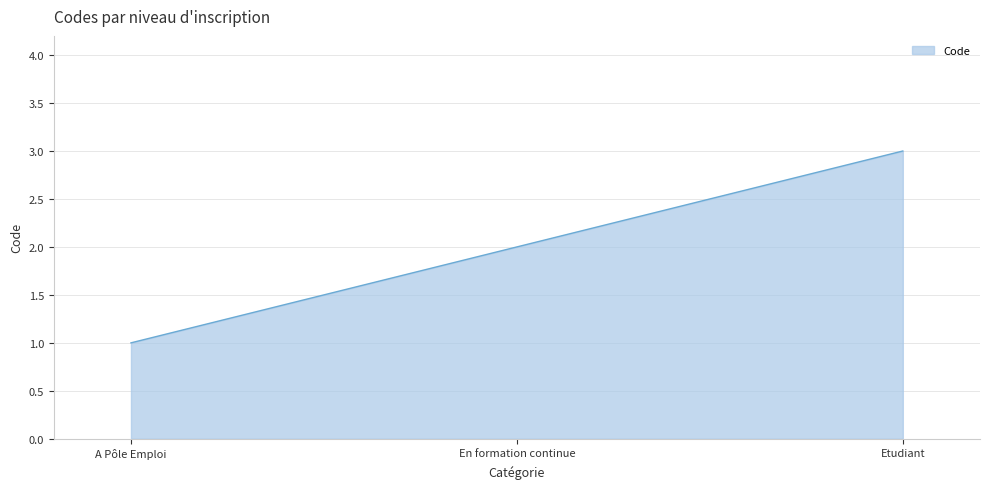

True or false: the data shows 2 at En formation continue.

True